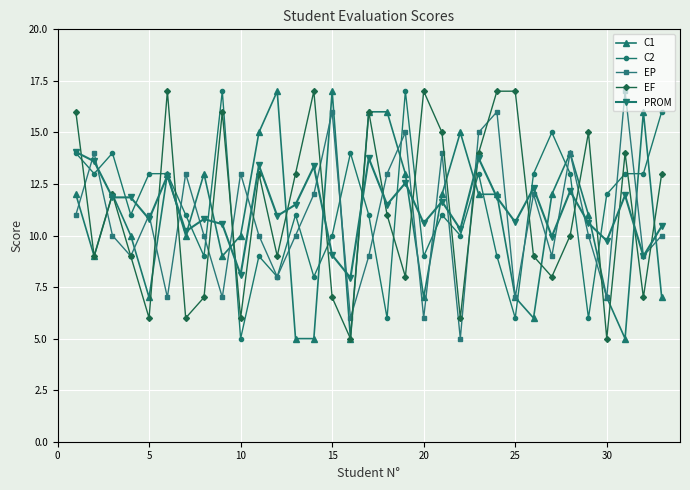

After their last crossing, which series has the higher values: C1 or C2?

C2